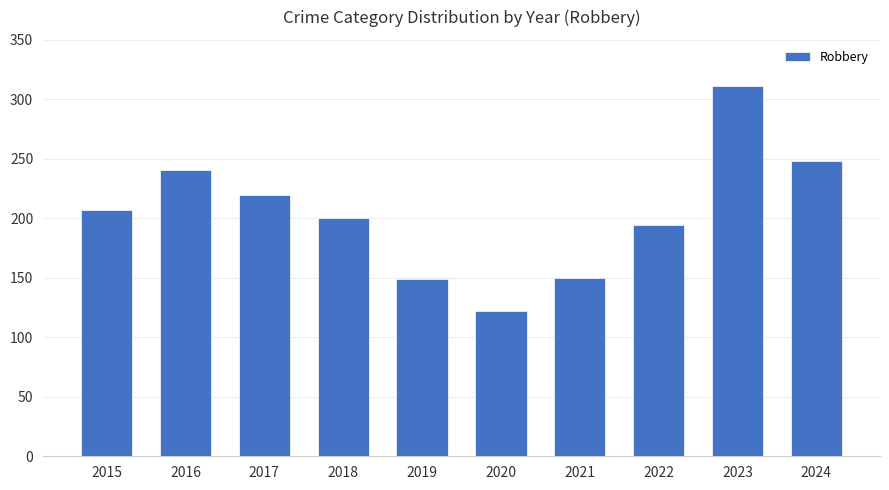

What is the sum of the values at 2021 and 2017?

370